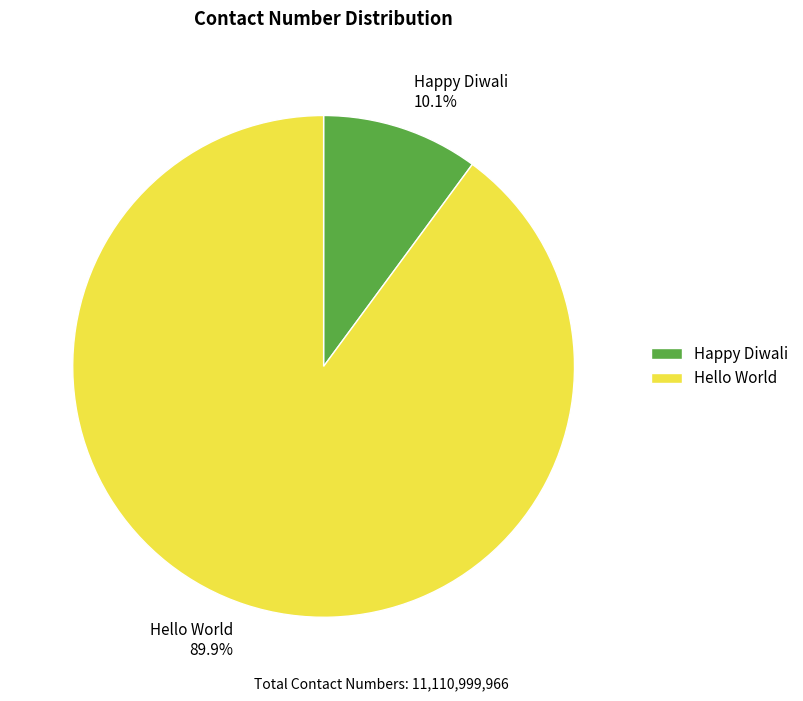

Rank the categories by value from highest to lowest.

Hello World, Happy Diwali